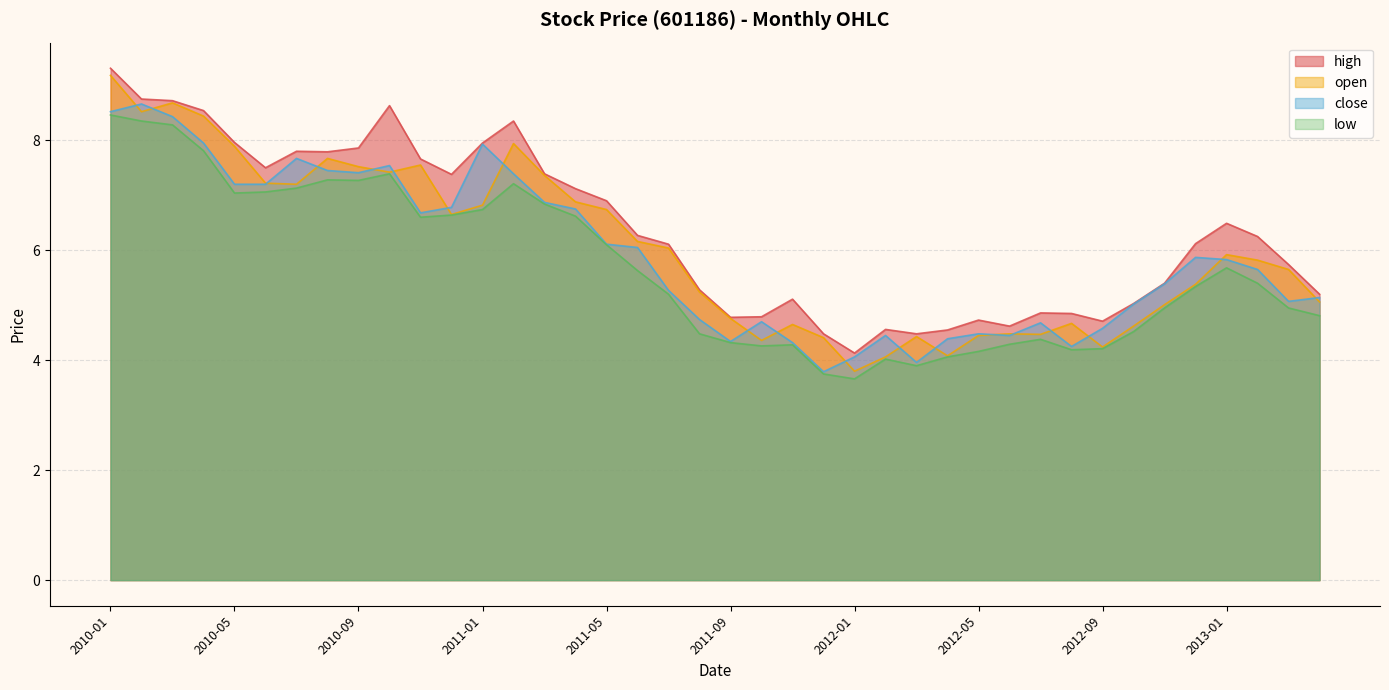

What are all the series names shown in the legend?

high, open, close, low